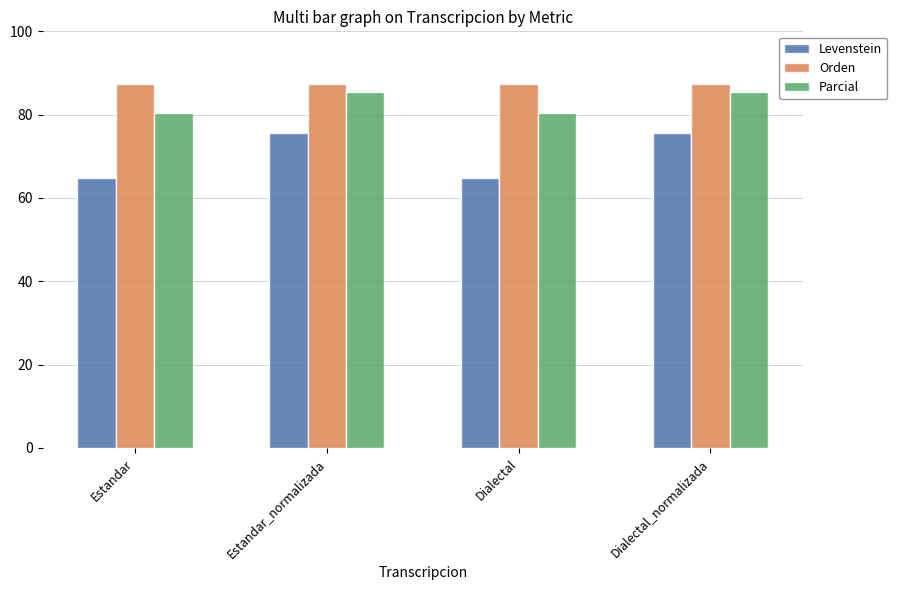

Which series has the largest total across all categories?

Orden